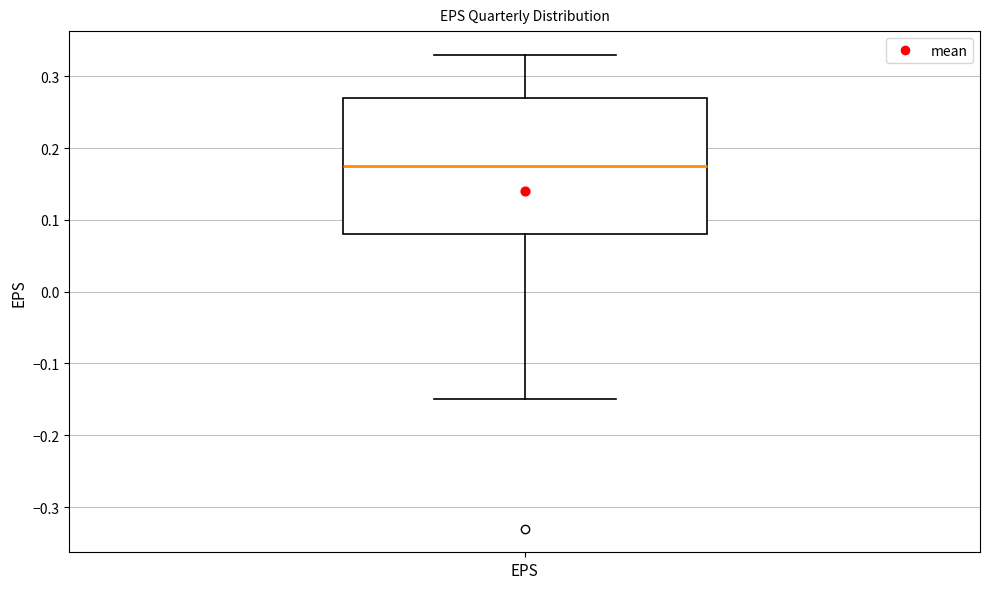

Read this box plot against the y-axis: the position of the median line, the range covered by the box, and the ends of both whiskers. The values are not printed on the chart, so give them approximately, as read against the axis.

median 0.18, box 0.08 to 0.27, whiskers -0.15 to 0.33